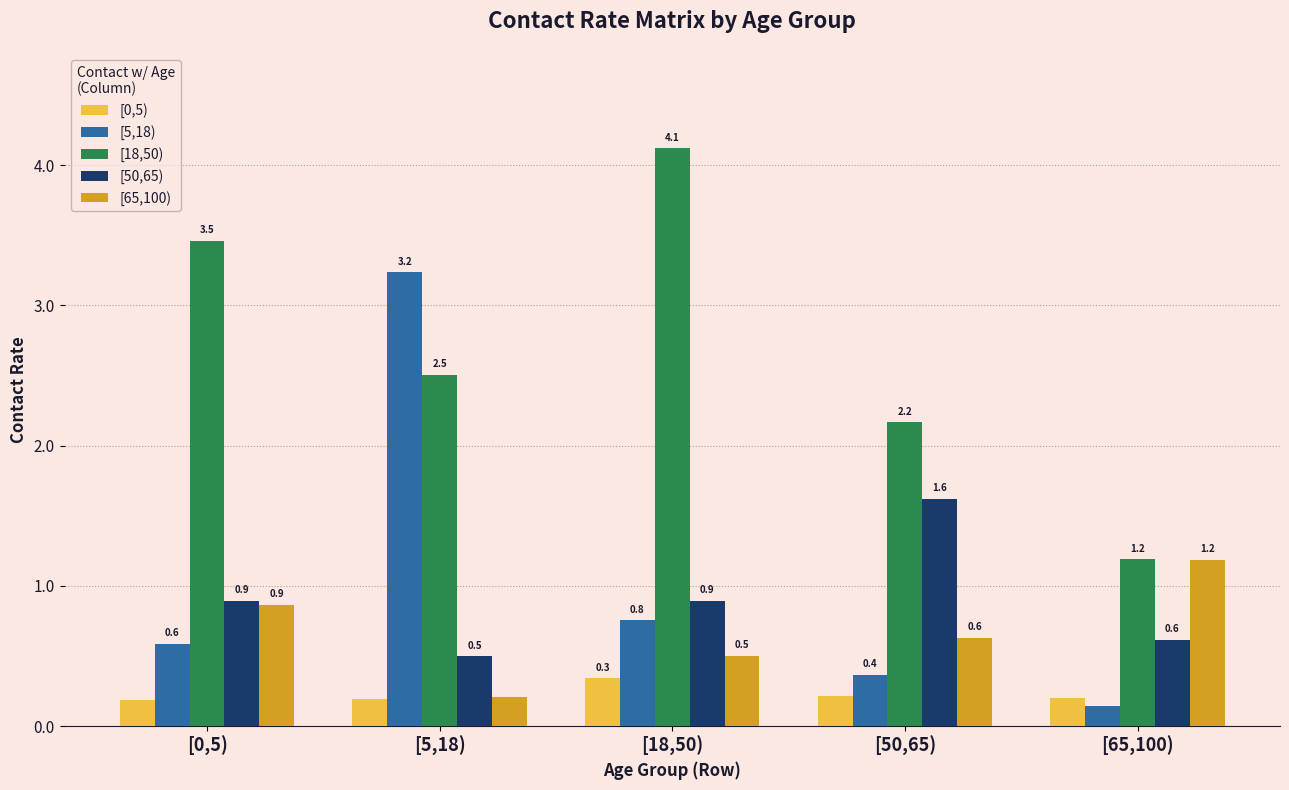

What is the maximum value for [0,5)?

0.3